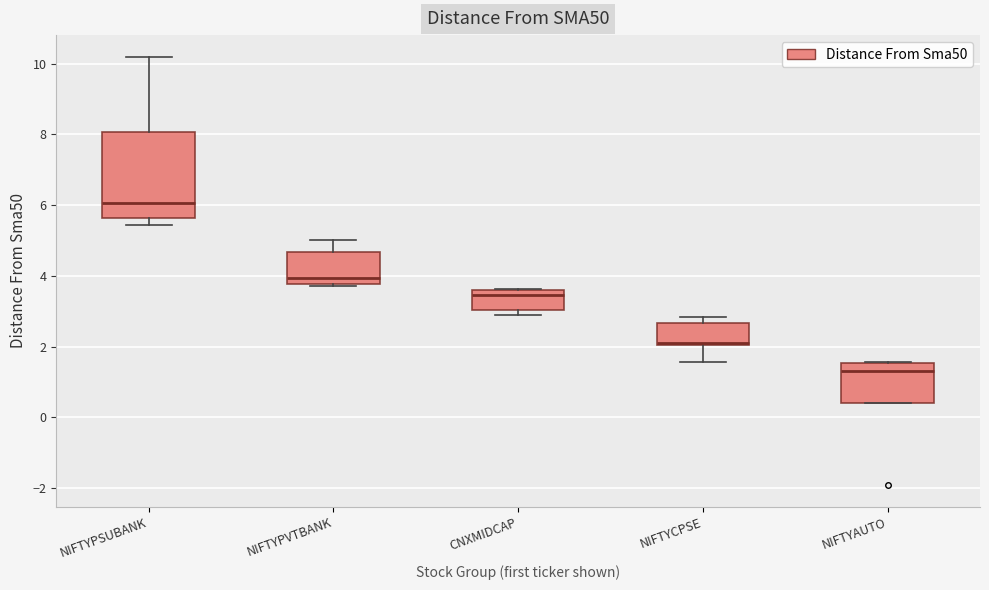

Which box is the tallest, from its lower edge to its upper edge?

NIFTYPSUBANK